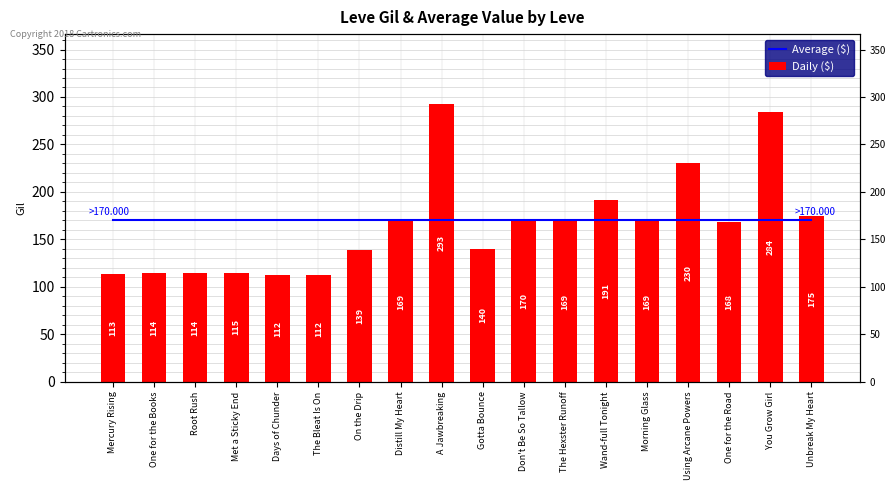

What is the highest value of the Average ($) series?

170